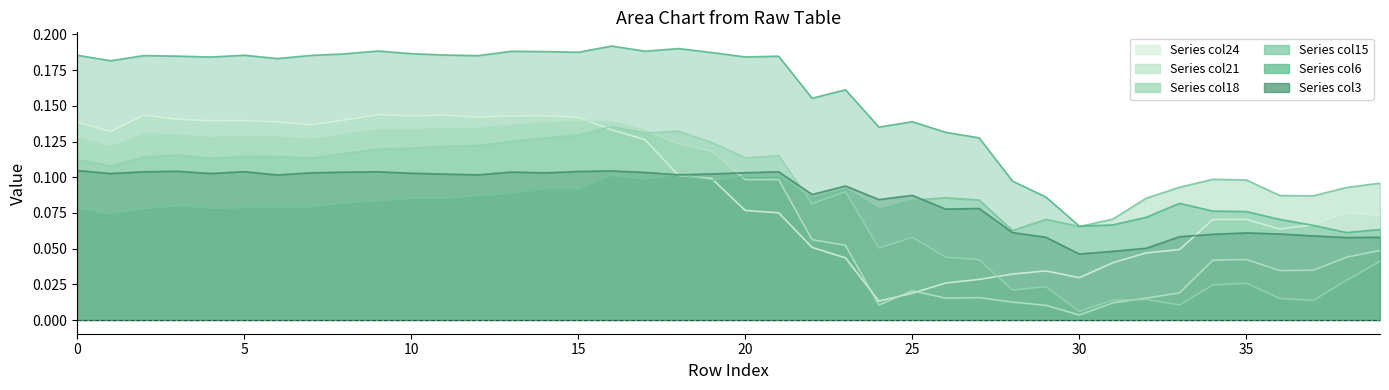

At 35, list the series in order from smallest to largest.

col15, col3, col18, col21, col24, col6